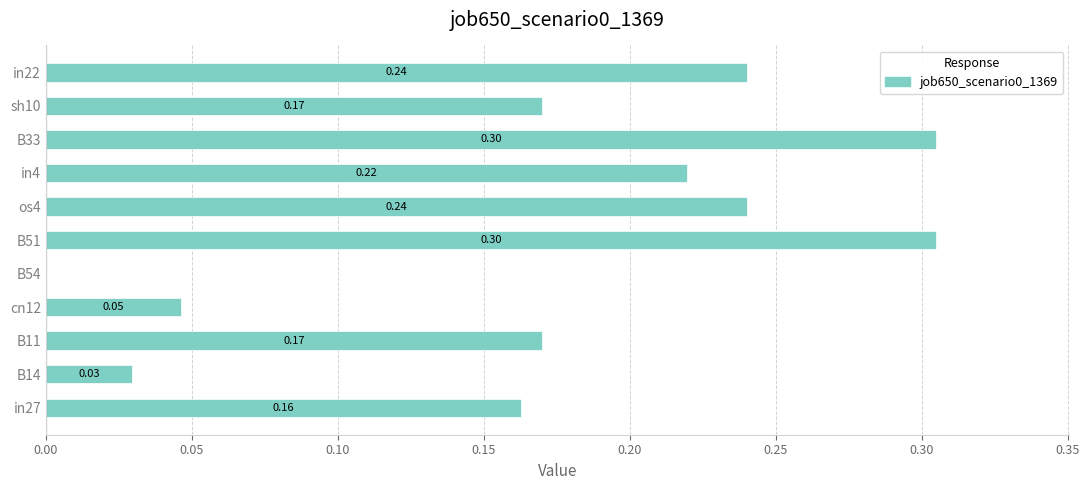

Between in27 and B33, which is larger?

B33